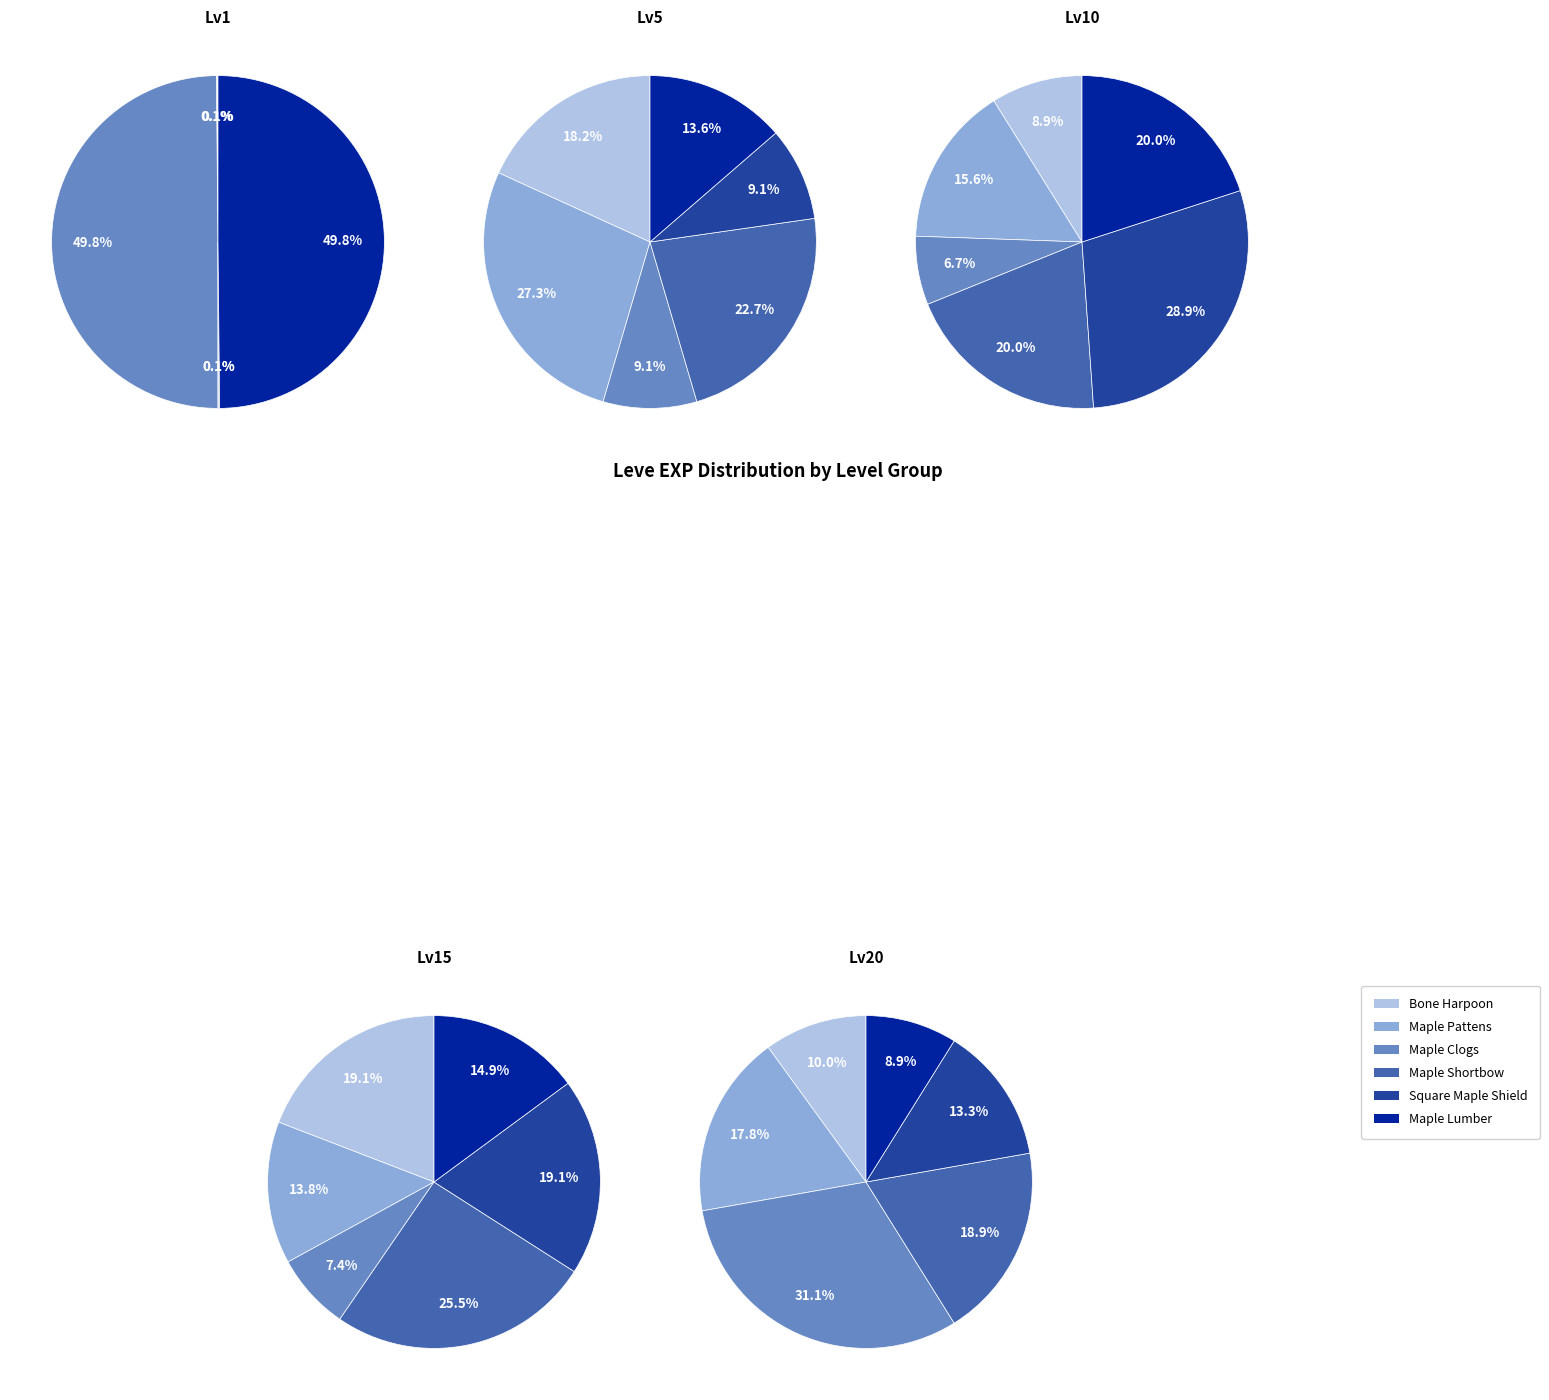

Is it true that Maple Cane is 13% of the pie?

False